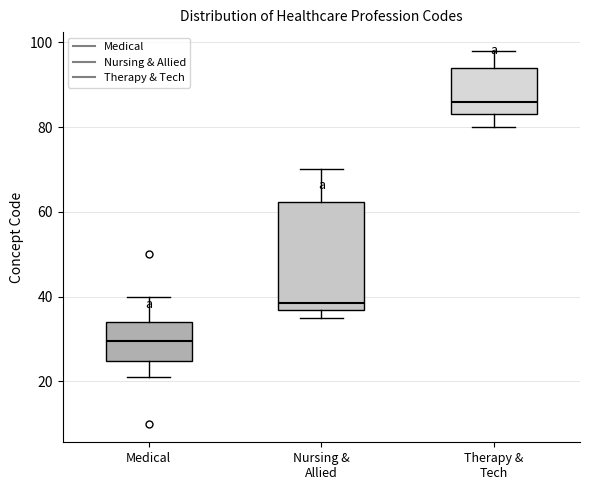

Reading left to right, read every box against the y-axis: the position of its median line, the range the box covers, and the ends of its whiskers. The values are not printed on the chart, so give them approximately, as read against the axis.

Medical: median 30, box 24 to 34, whiskers 22 to 40
Nursing & Allied: median 38, box 36 to 62, whiskers 36 (just below the box's lower edge) to 70
Therapy & Tech: median 86, box 84 to 94, whiskers 80 to 98